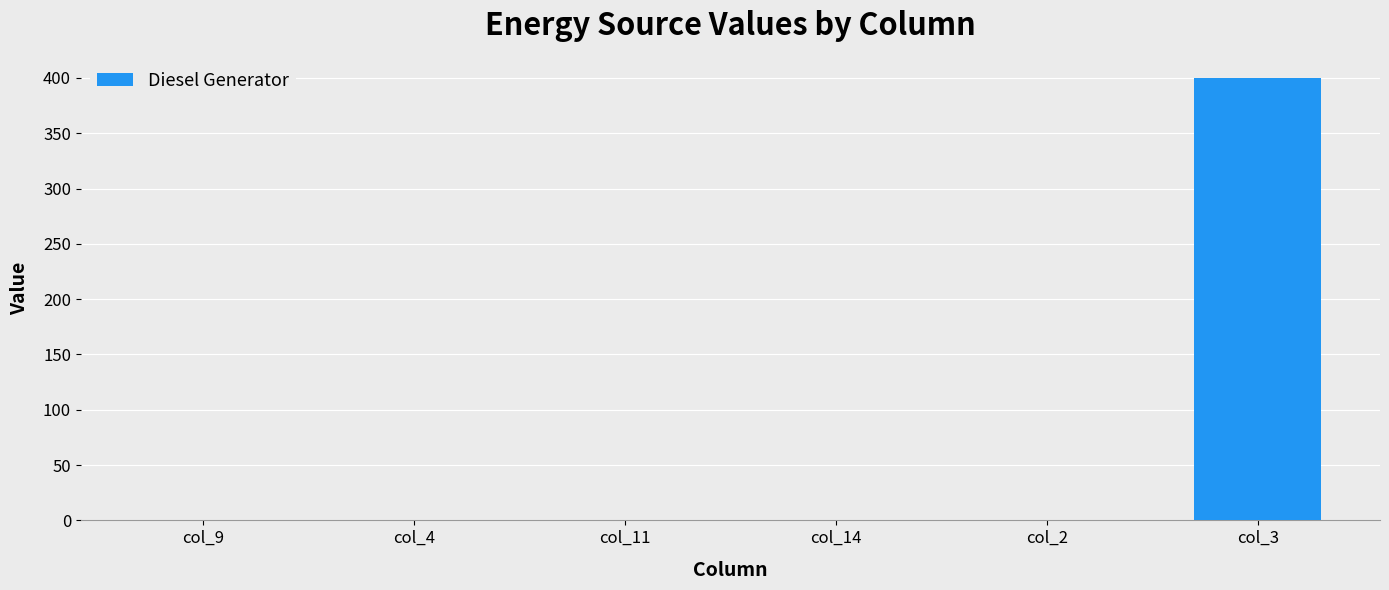

Are the bars horizontal?

No